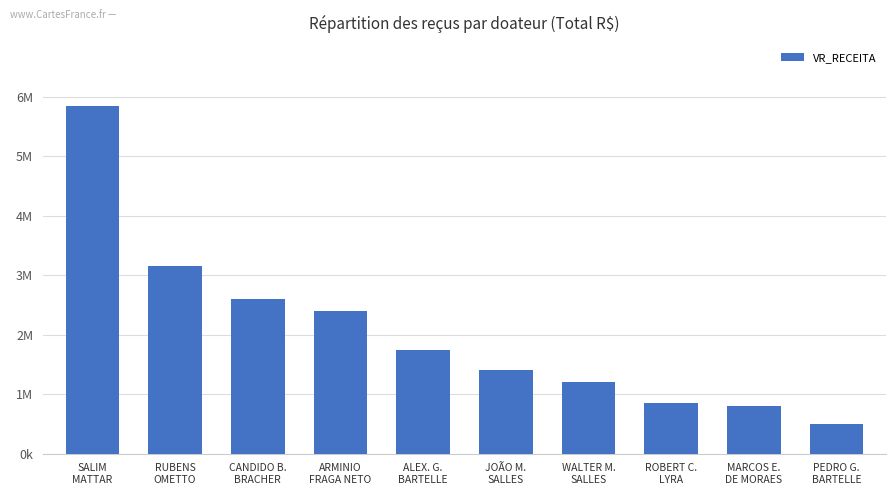

At which label does the data first exceed 1750000?

SALIM
MATTAR